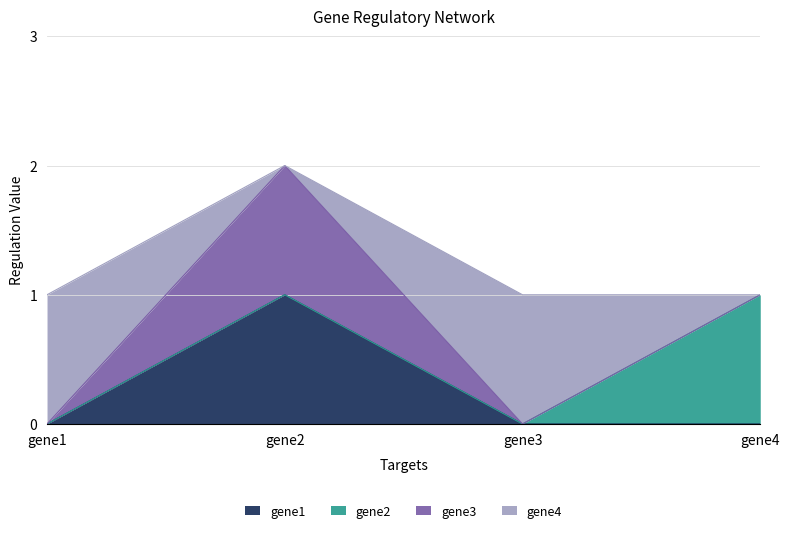

Does the chart have visible grid lines?

Yes